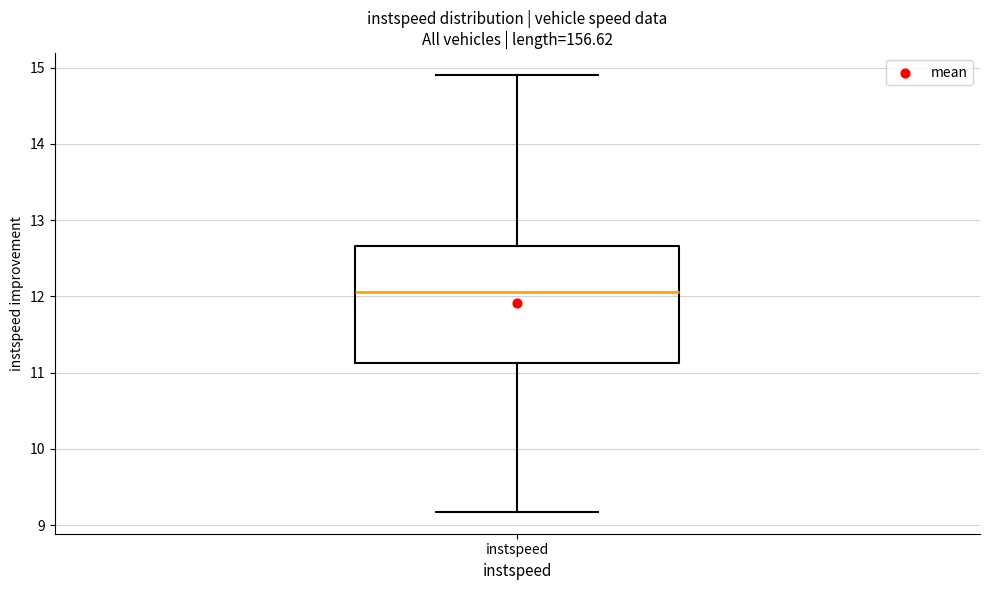

Read this box plot against the y-axis: the position of the median line, the range covered by the box, and the ends of both whiskers. The values are not printed on the chart, so give them approximately, as read against the axis.

median 12.1, box 11.1 to 12.7, whiskers 9.2 to 14.9